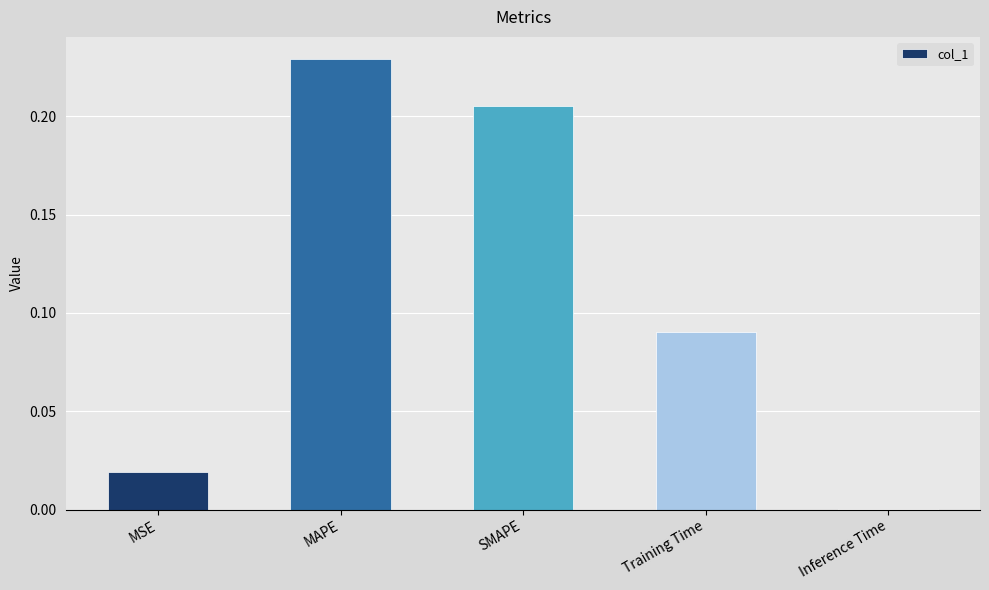

What is the sum of all values?

0.5